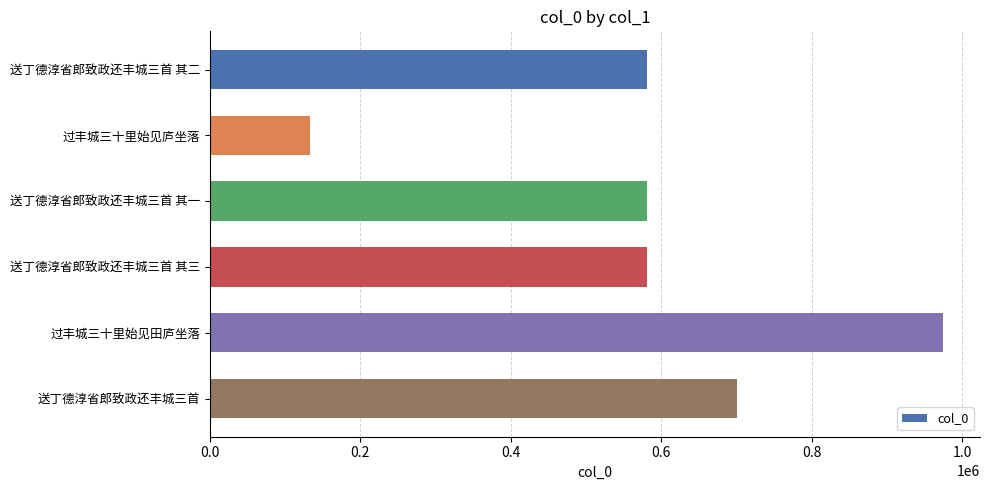

At which category does the chart reach its peak across all series?

过丰城三十里始见田庐坐落